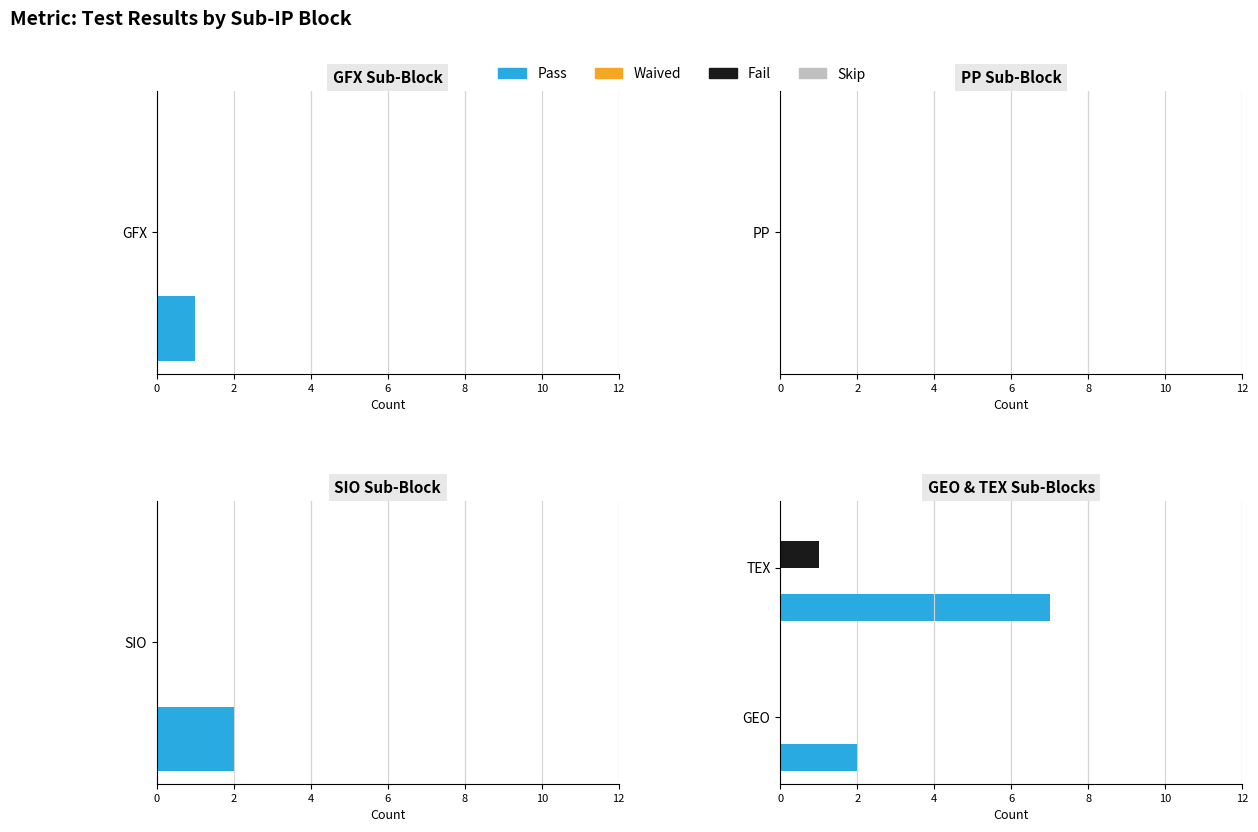

What is the difference between the Fail values at 2 and 0?

1.0